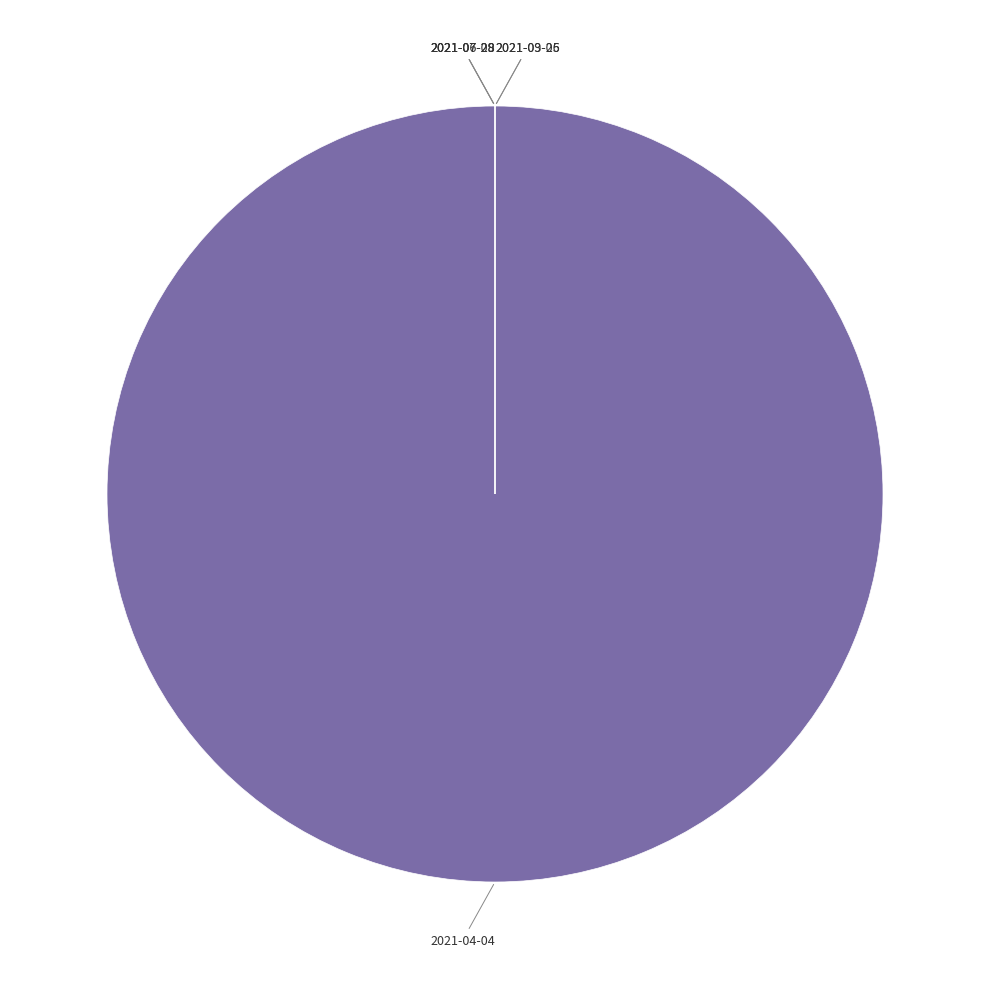

Is it true that 2021-04-04 is 100% of the pie?

True